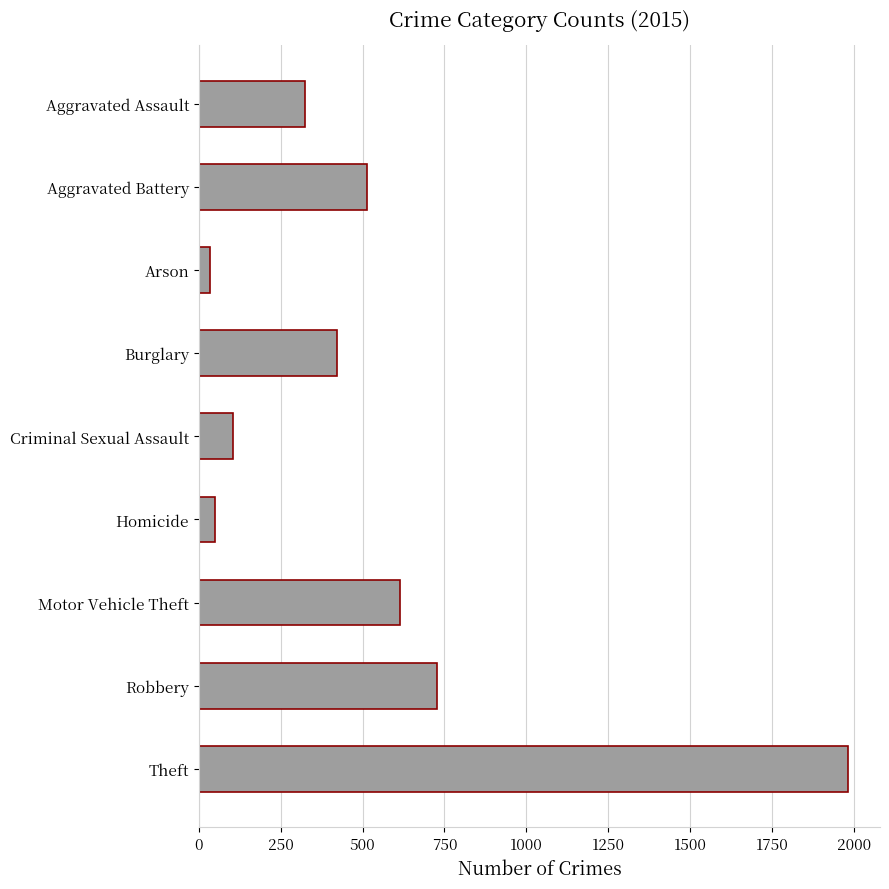

Reading bottom to top, extract all data points from this chart.

Theft=1981	Robbery=726	Motor Vehicle Theft=614	Homicide=50	Criminal Sexual Assault=105	Burglary=421	Arson=35	Aggravated Battery=515	Aggravated Assault=323